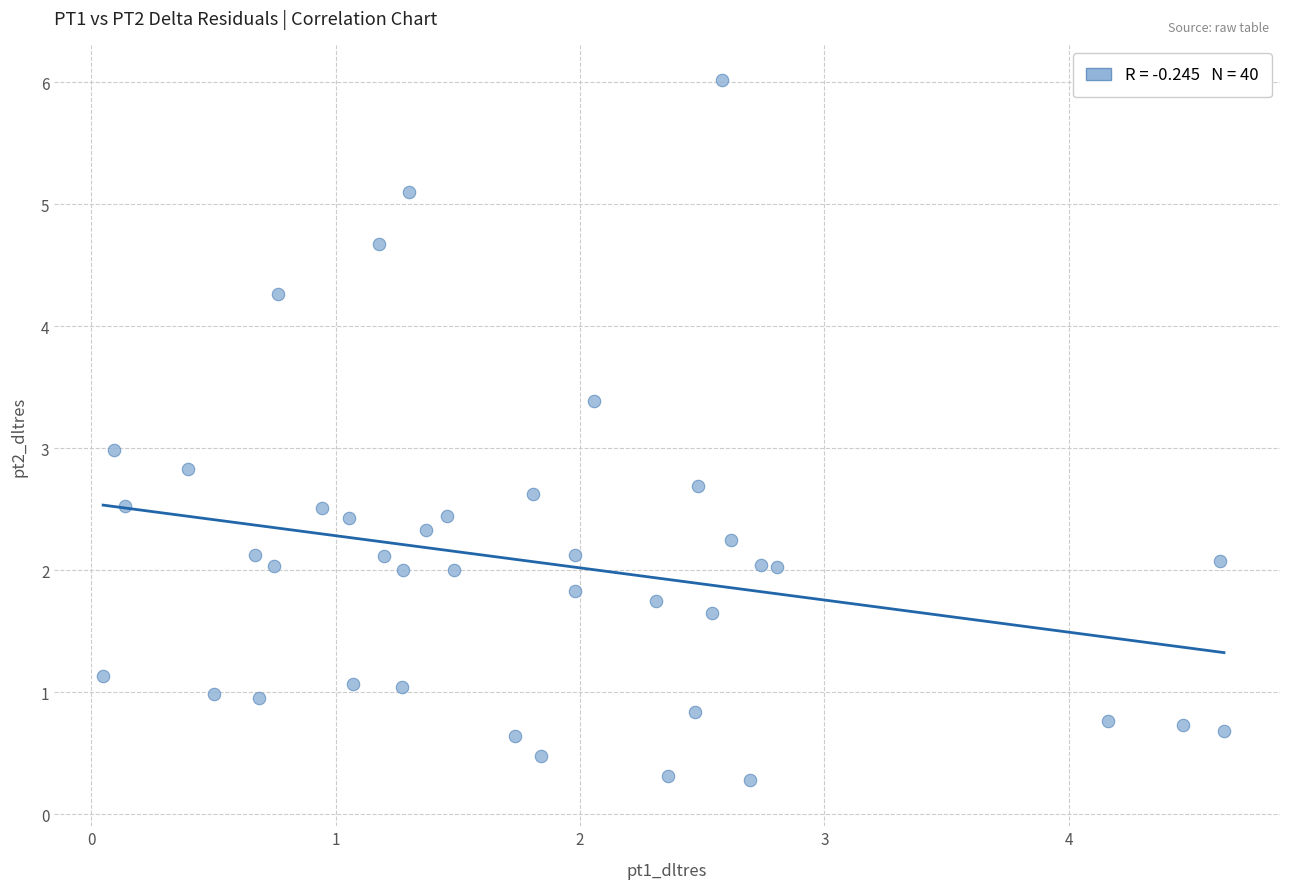

What is the range of Y values (max minus min)?

5.7